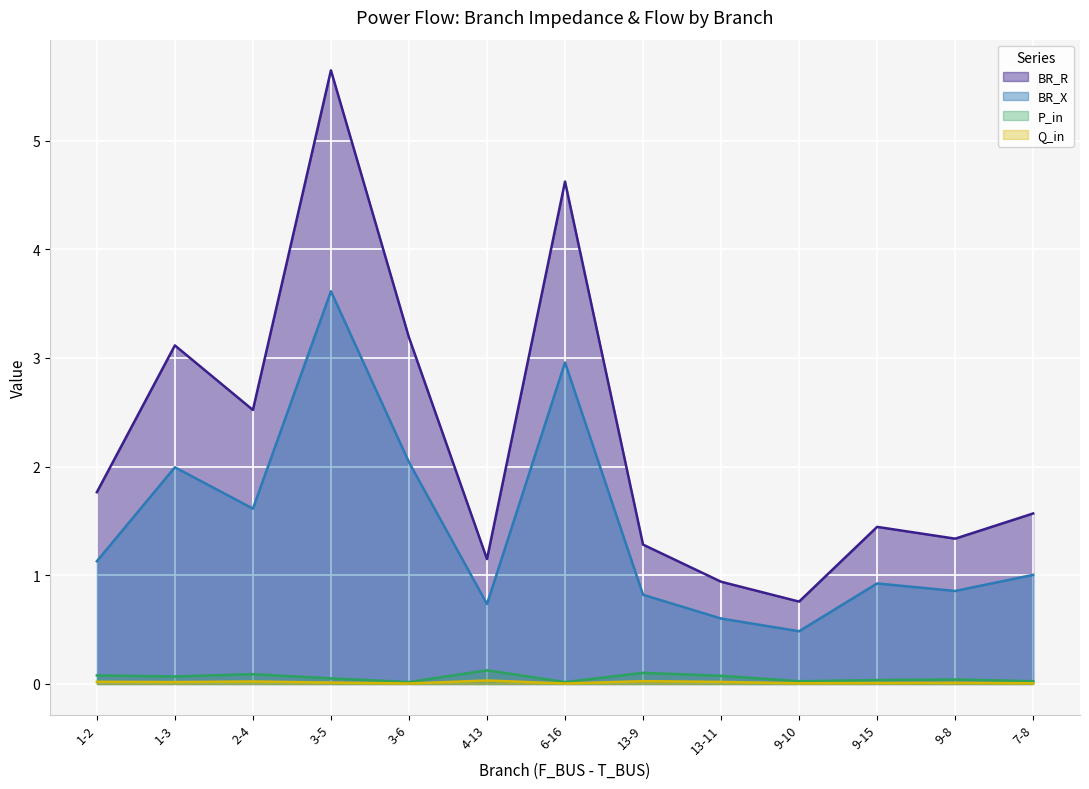

Which series has the largest total across all categories?

BR_R